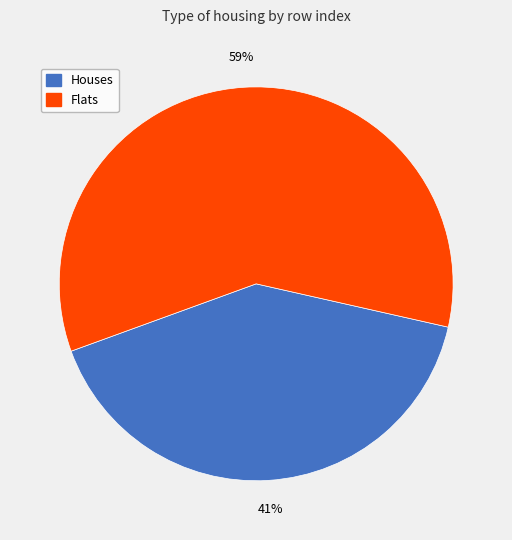

Do Flats and Houses together represent more than half of the pie?

Yes